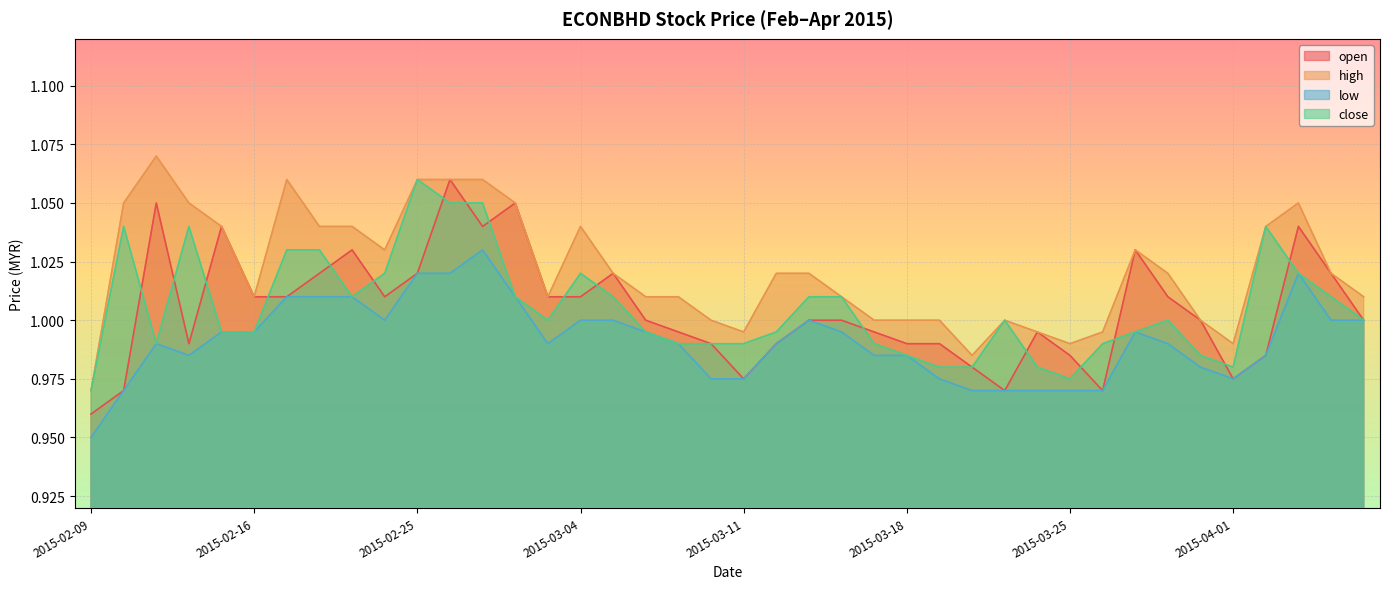

What is the value of the close point at the 17th from the left?

1.0